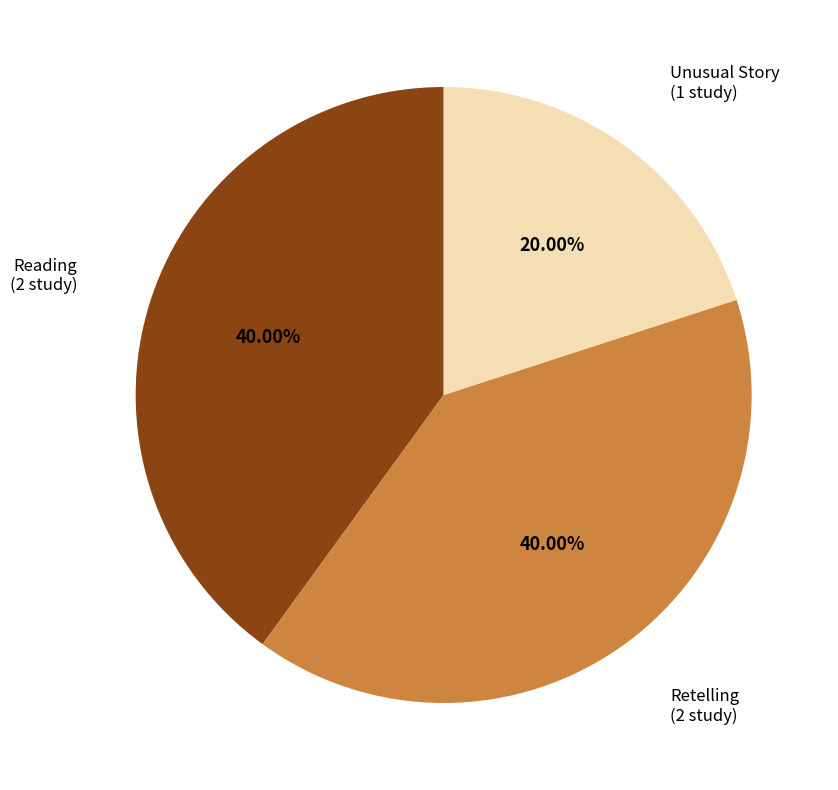

Is there a majority slice in this chart?

No